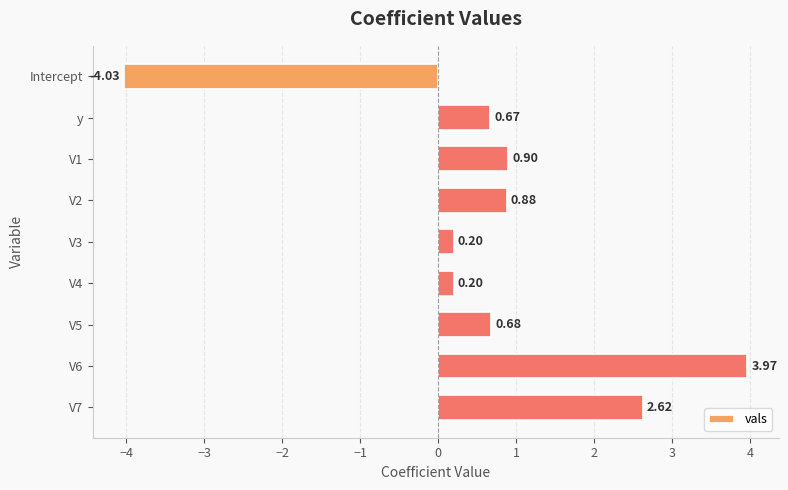

How many values are above zero?

8